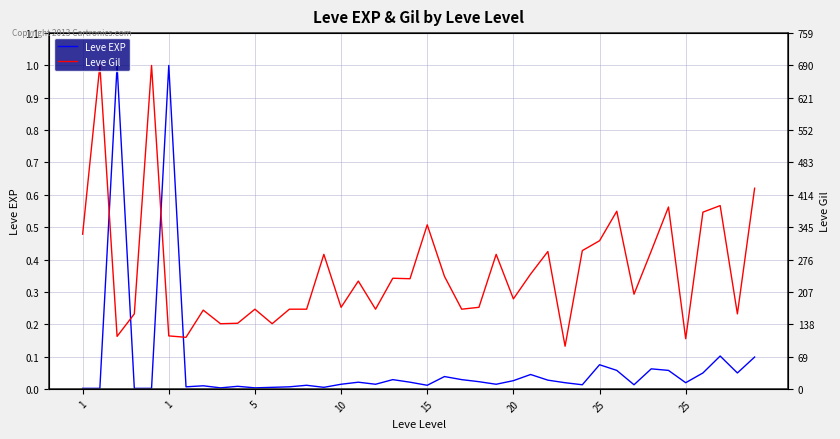

How many Leve Gil values are between 0 and 1?

40